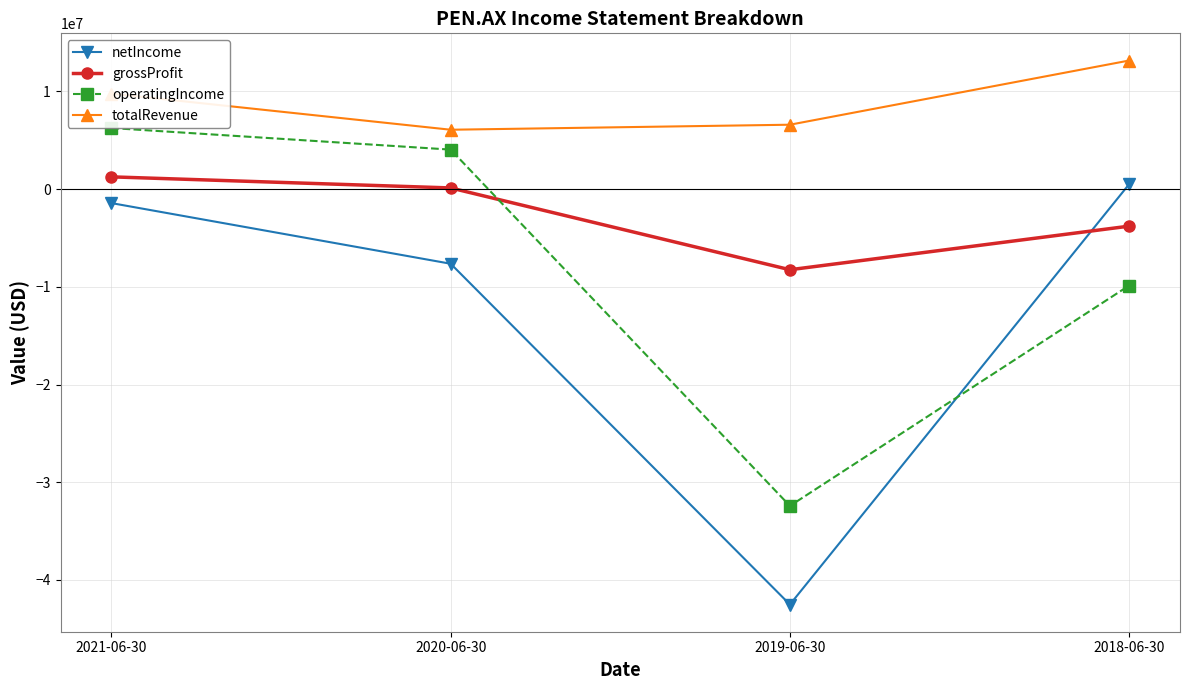

What are all the series names shown in the legend?

netIncome, grossProfit, operatingIncome, totalRevenue